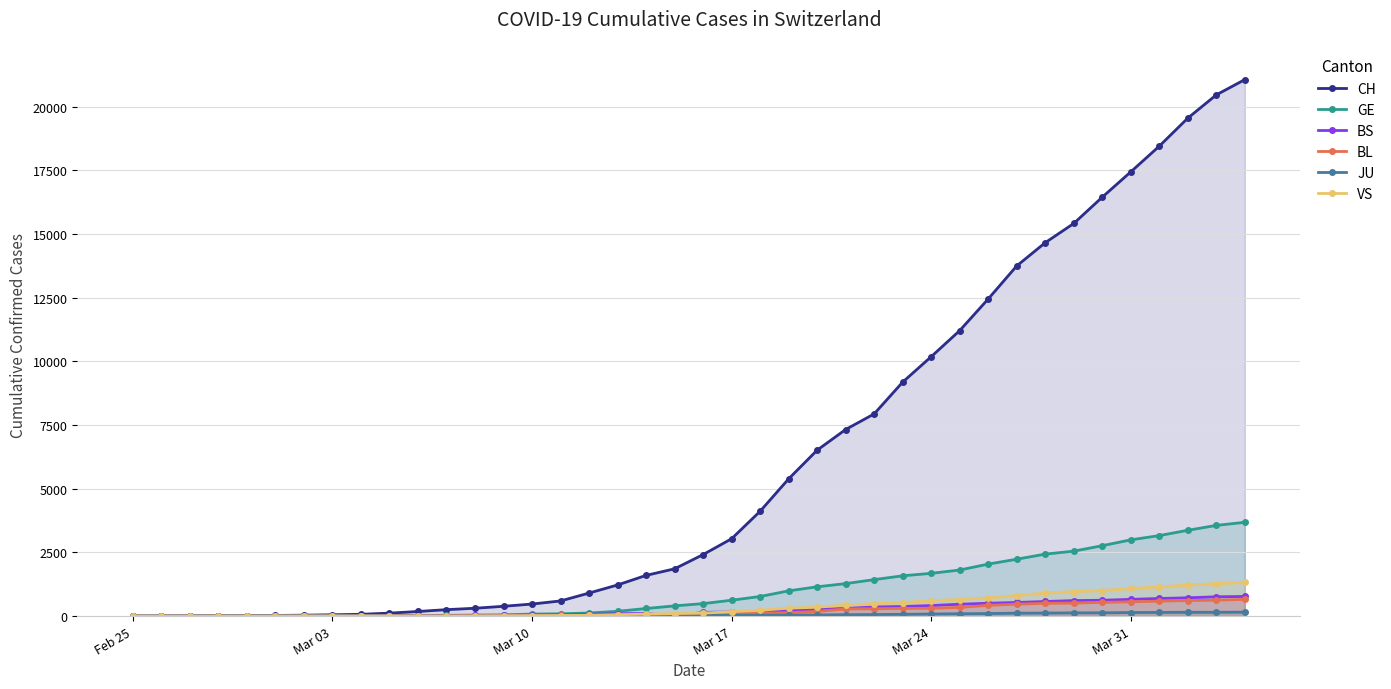

Which series has the largest total across all categories?

CH